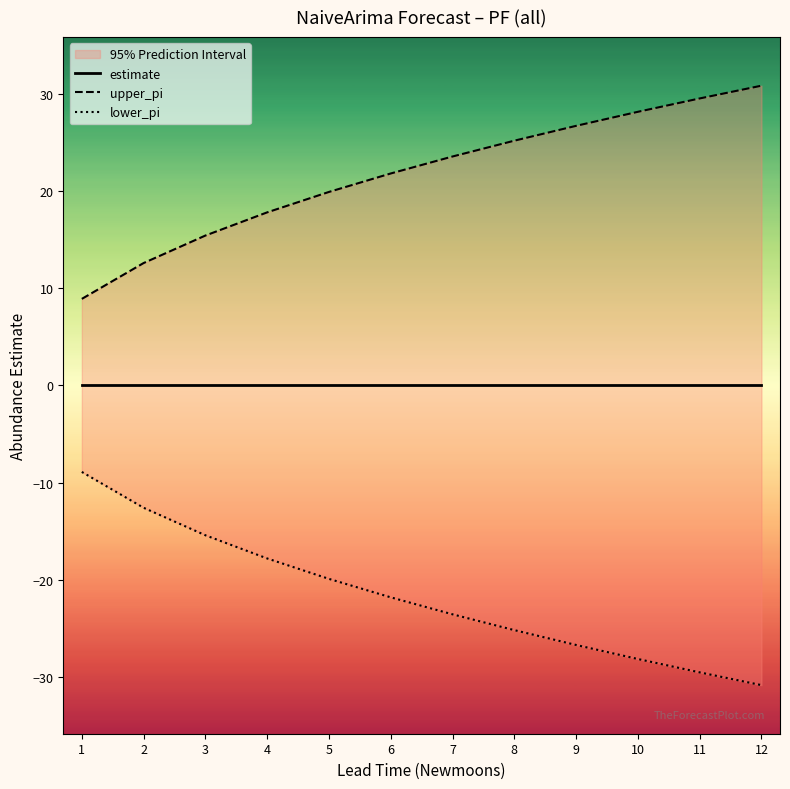

What is the greatest value displayed?

30.8